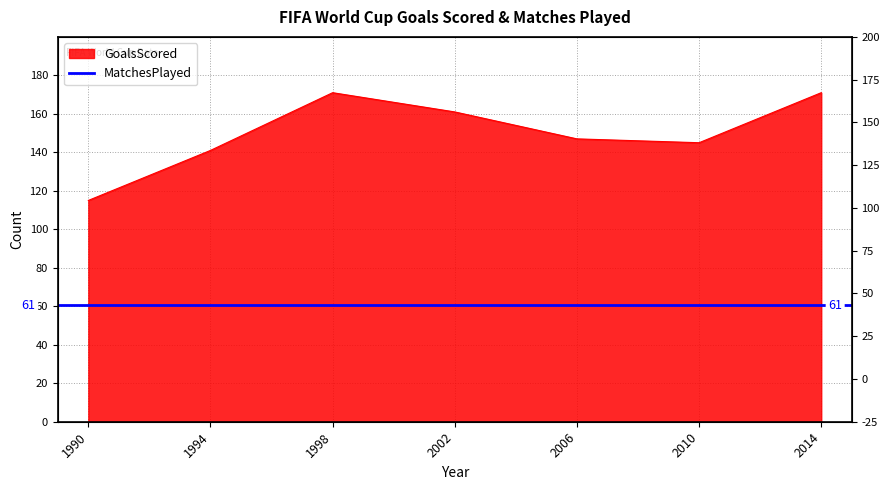

List the labels in order of value, smallest first.

1990, 1994, 2010, 2006, 2002, 1998, 2014